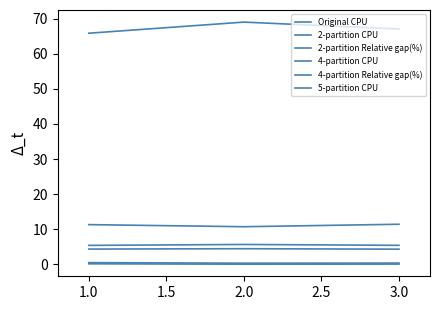

Is this an area chart (filled region under the line)?

No